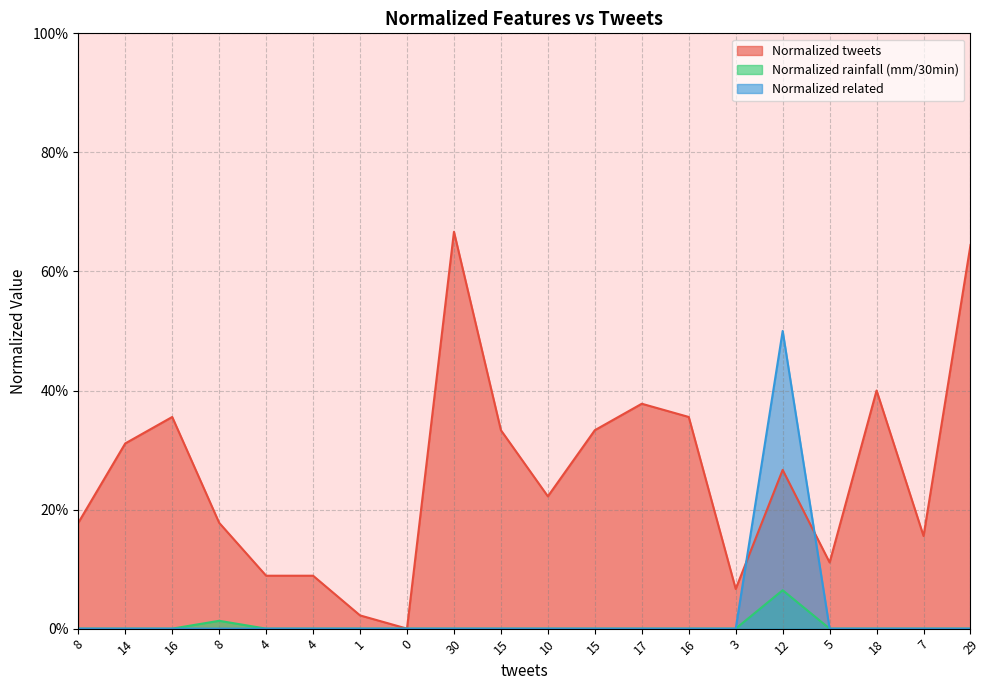

Which series has the widest spread of values?

Normalized tweets